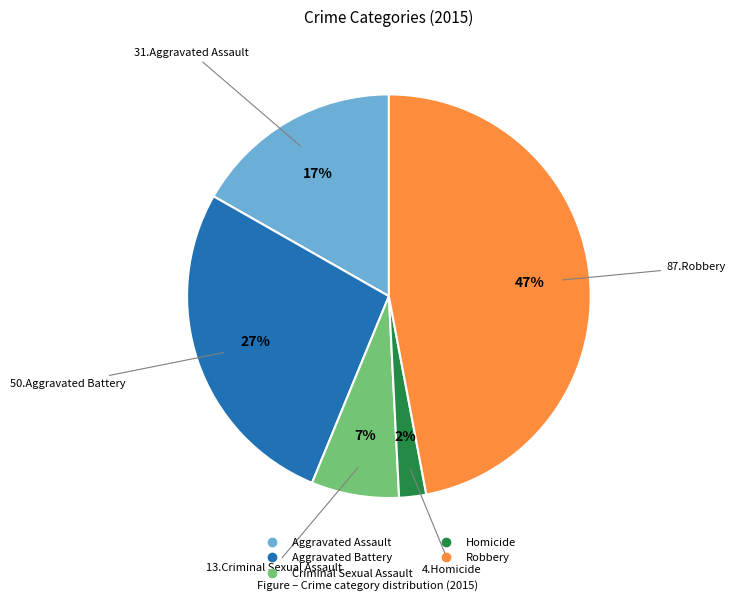

To the nearest percent, what is the average slice percentage?

20%